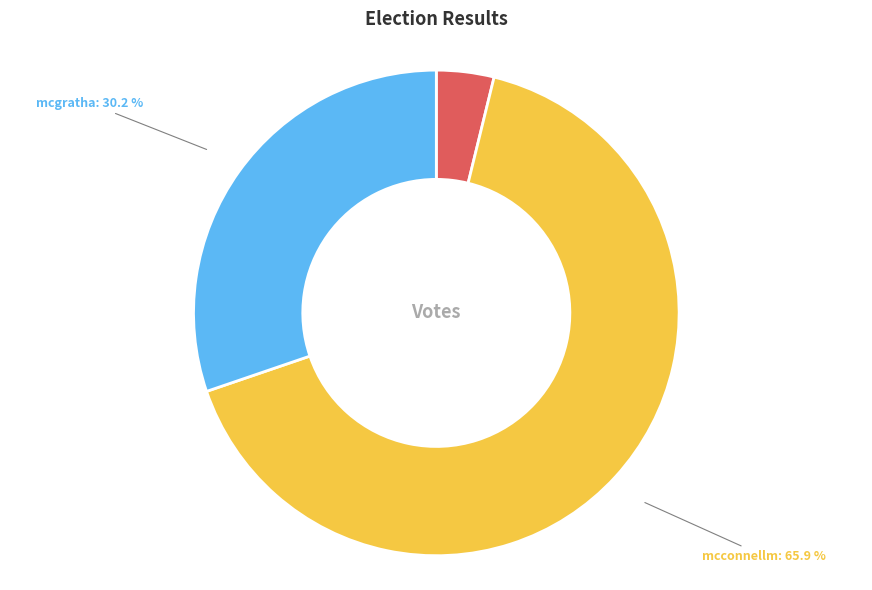

Between mcconnellm and mcgratha, which is larger?

mcconnellm